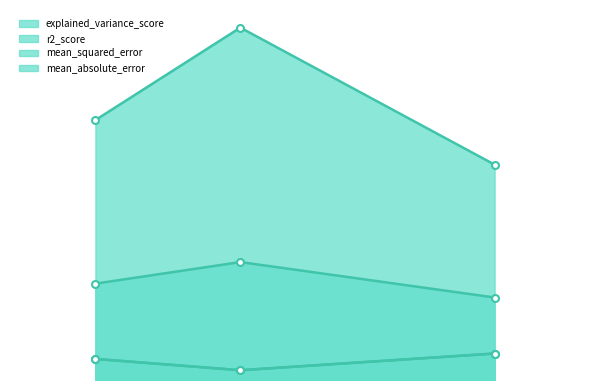

How many series are shown in this chart?

4